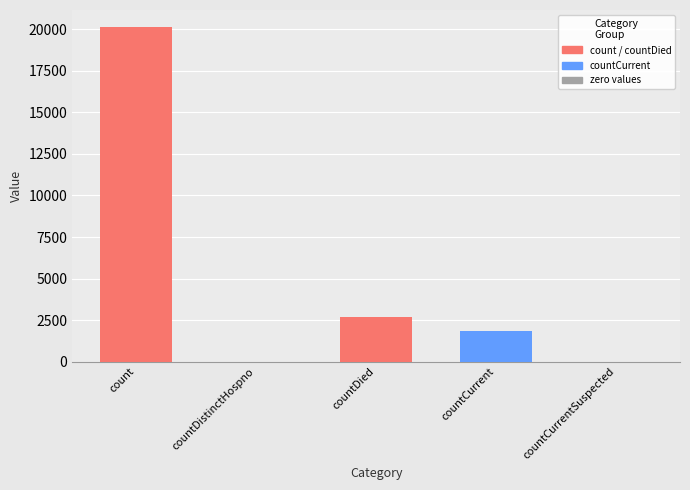

Reading left to right, transcribe all the data shown in this chart.

20156	0	2712	1873	0